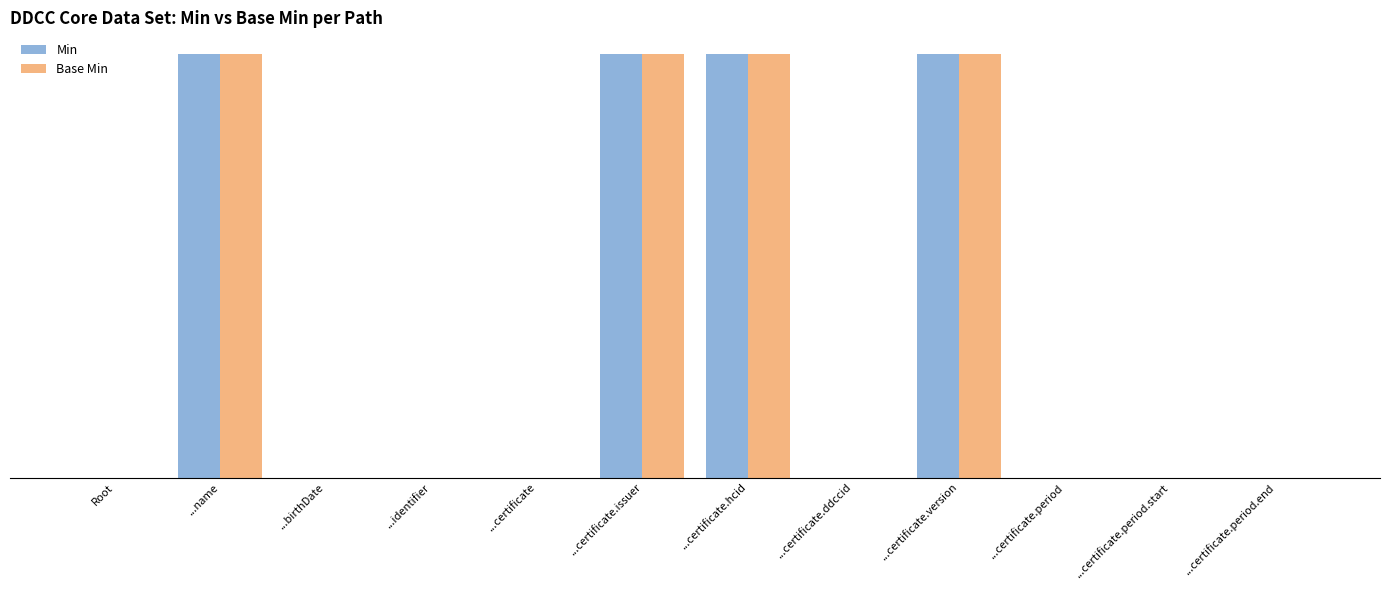

At which label does Min reach its minimum?

Root